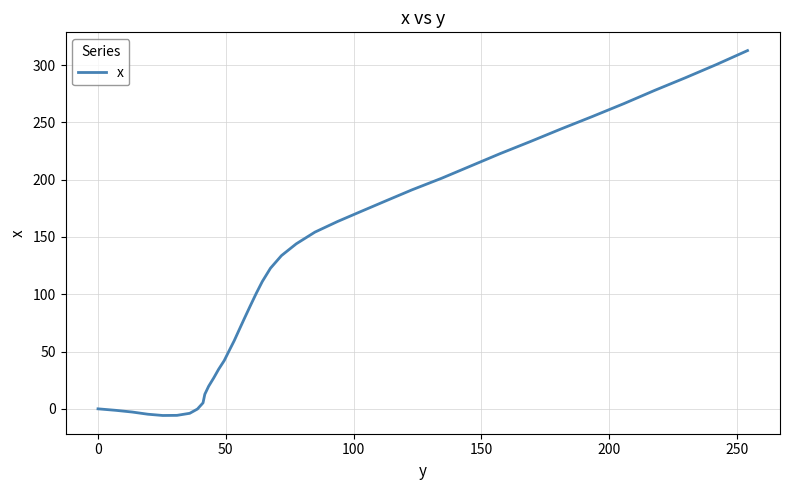

What is the sum of all values?

4753.5